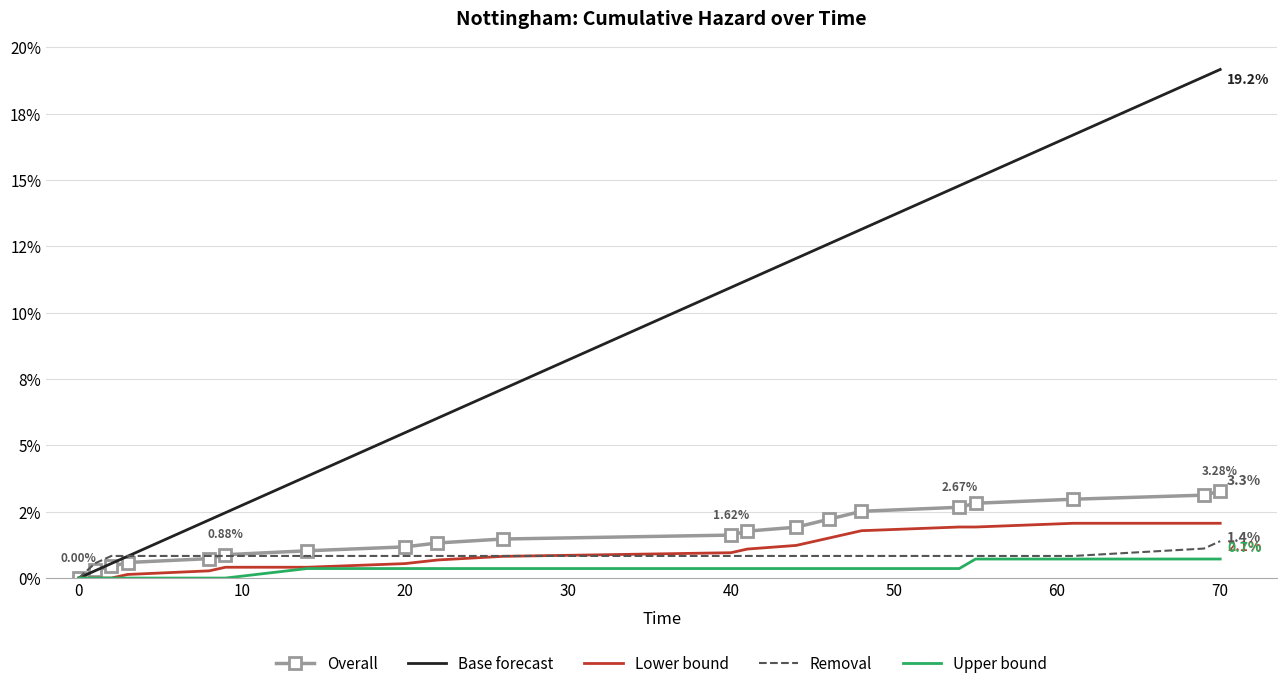

What are all the series names shown in the legend?

Overall, Base forecast, Lower bound, Removal, Upper bound